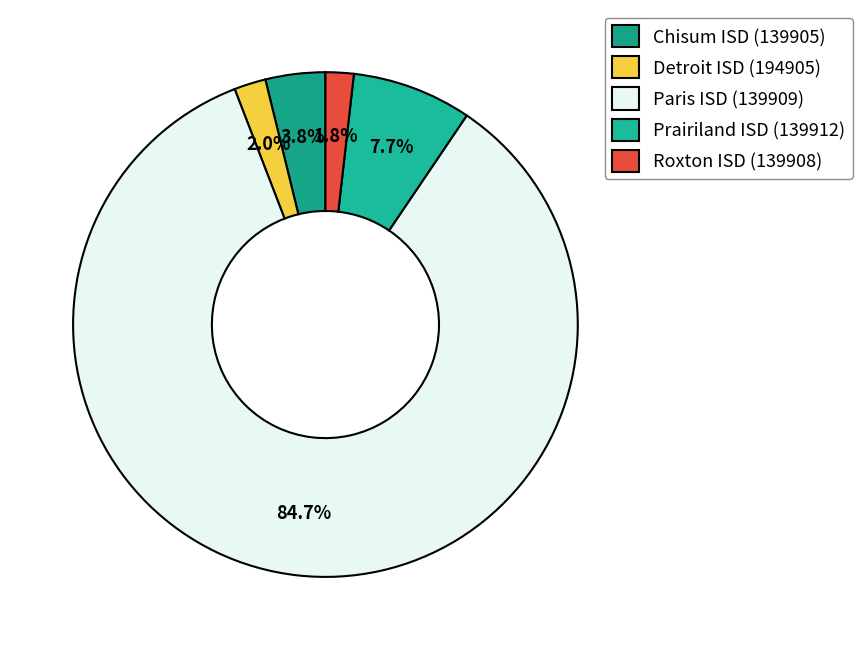

What is the change in value from Chisum ISD (139905) to Detroit ISD (194905)?

-8